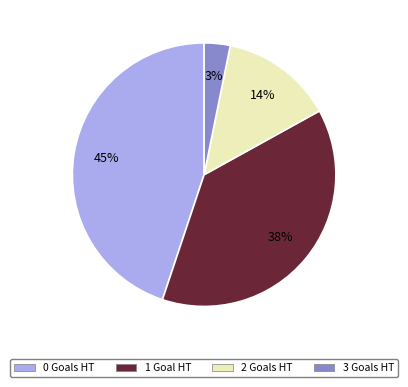

To the nearest percent, what is the difference between the largest and smallest slice percentages?

42%